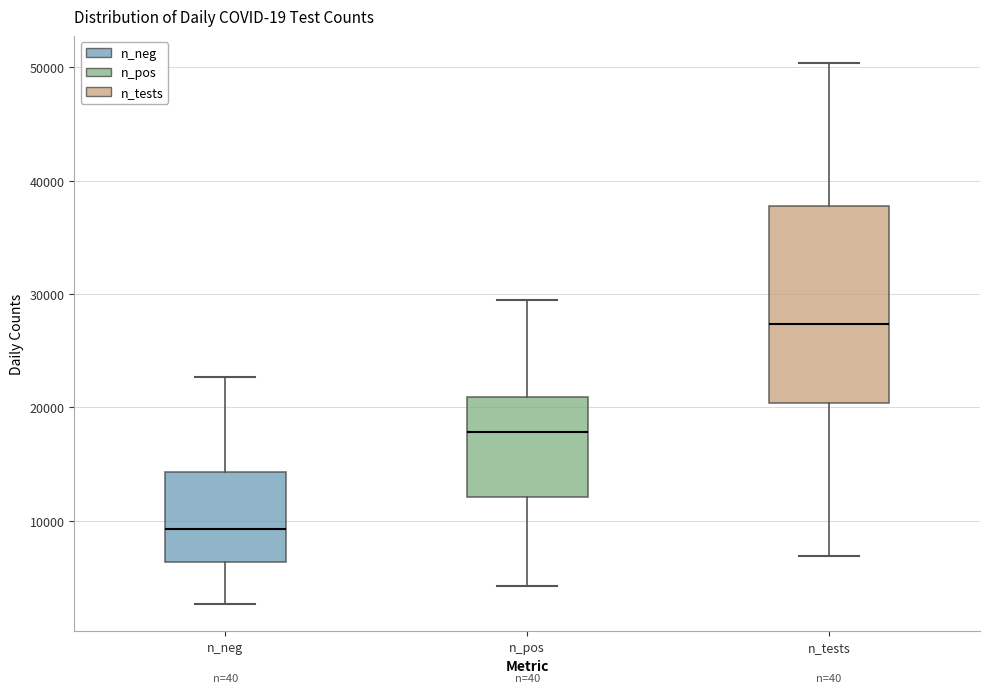

Which box's median line is the lowest?

n_neg